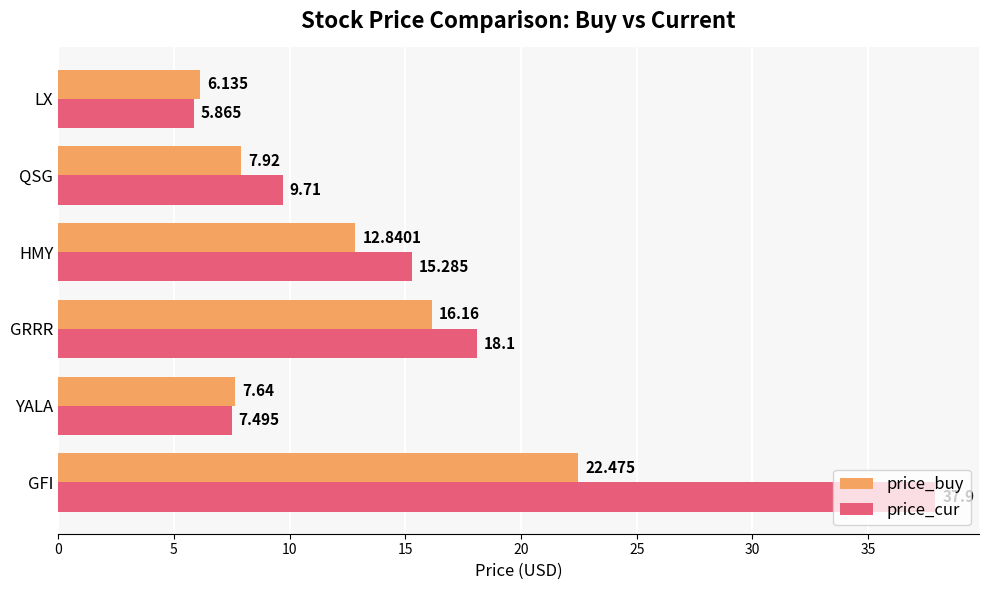

At which label does price_cur reach its minimum?

LX